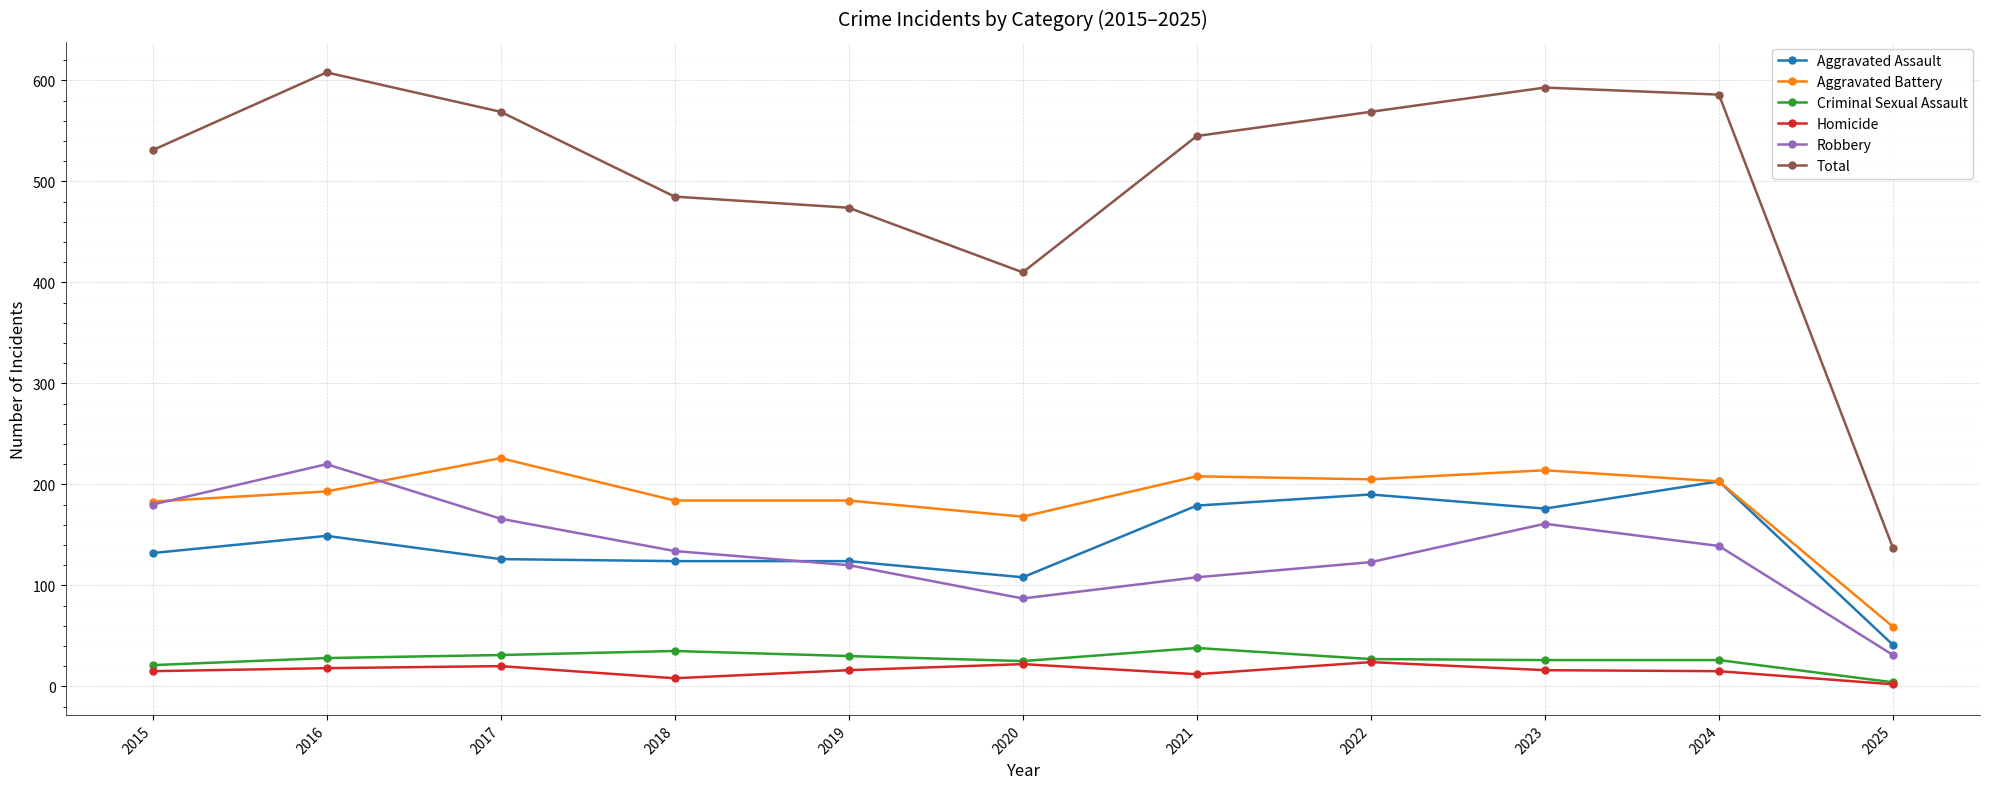

In Robbery, how many points are lower than both neighbors (excluding endpoints)?

1